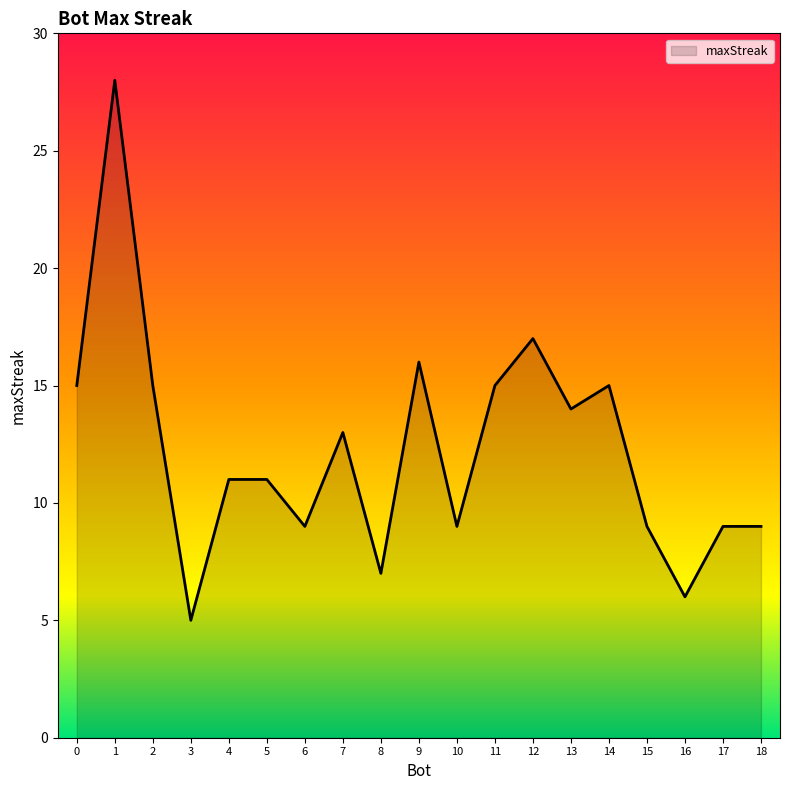

True or false: there are more than 1 points higher than both neighbors.

True